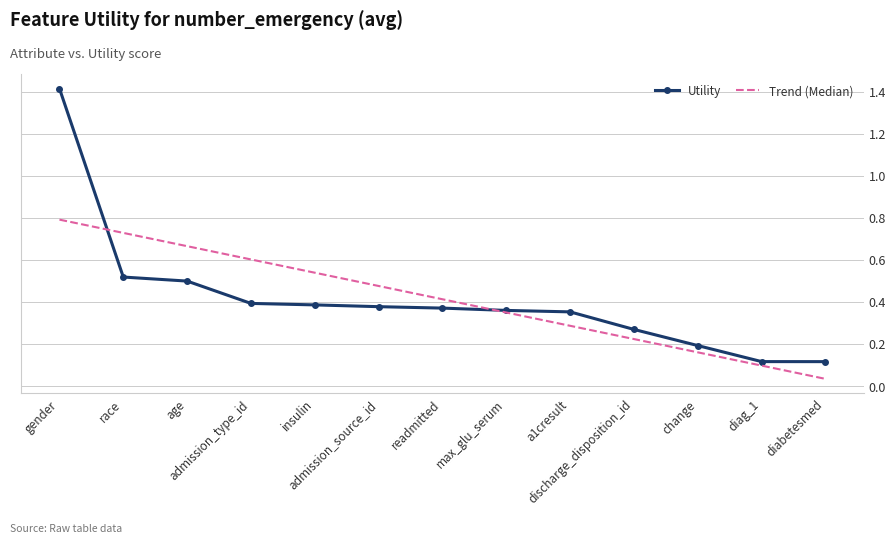

What is the maximum value for Utility?

1.4